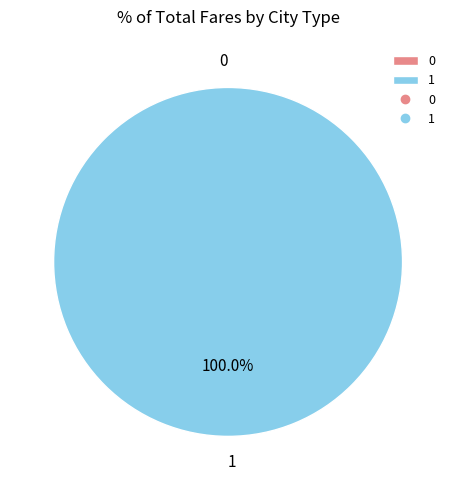

Is the sum of 0 and 1 greater than half?

Yes